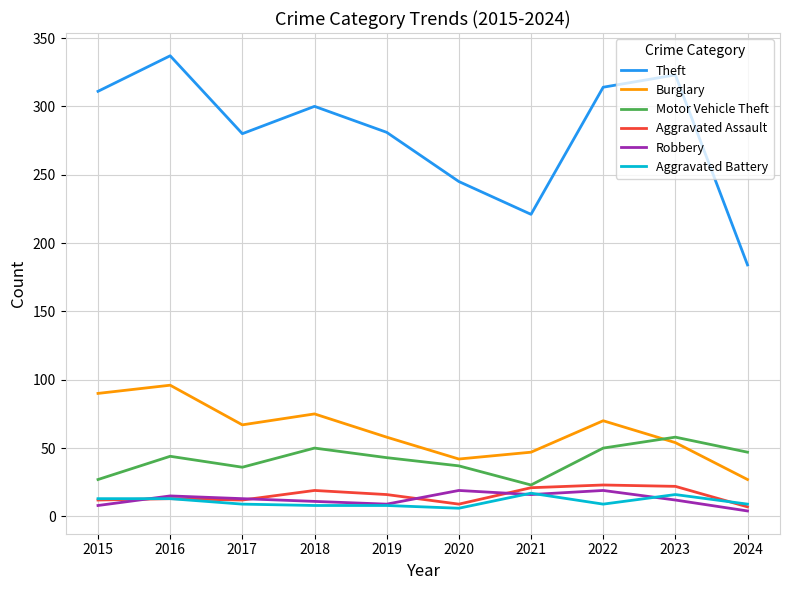

At which label does Theft reach its minimum?

2024